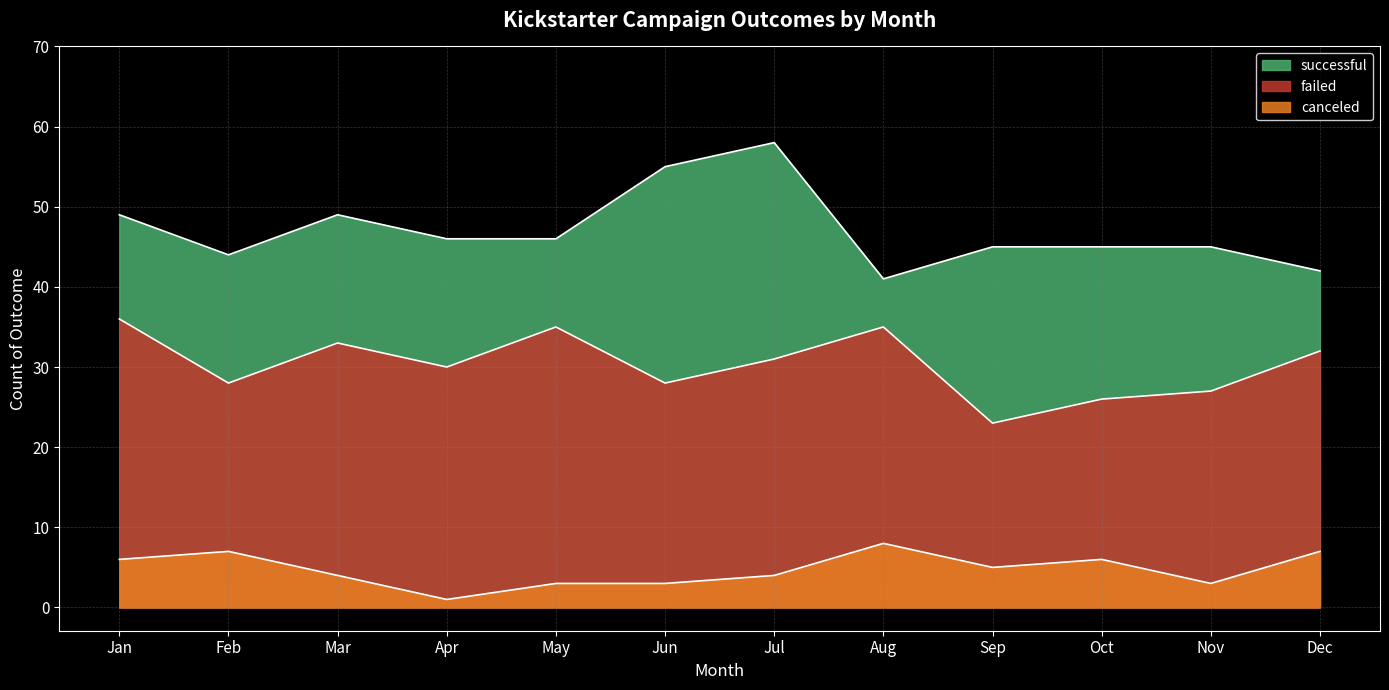

Which category has the highest value in the successful series?

Jul